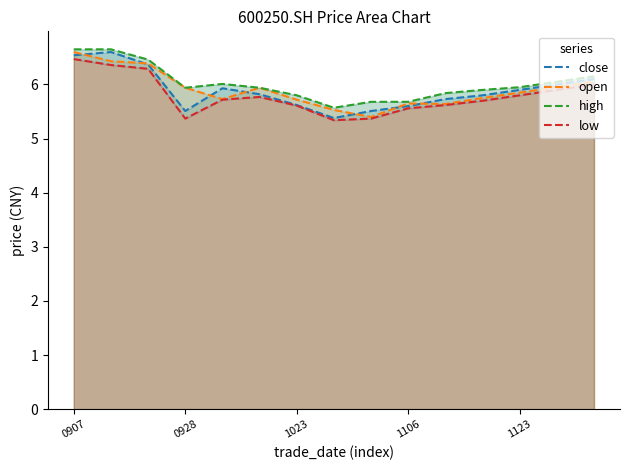

What are all the series names shown in the legend?

close, open, high, low